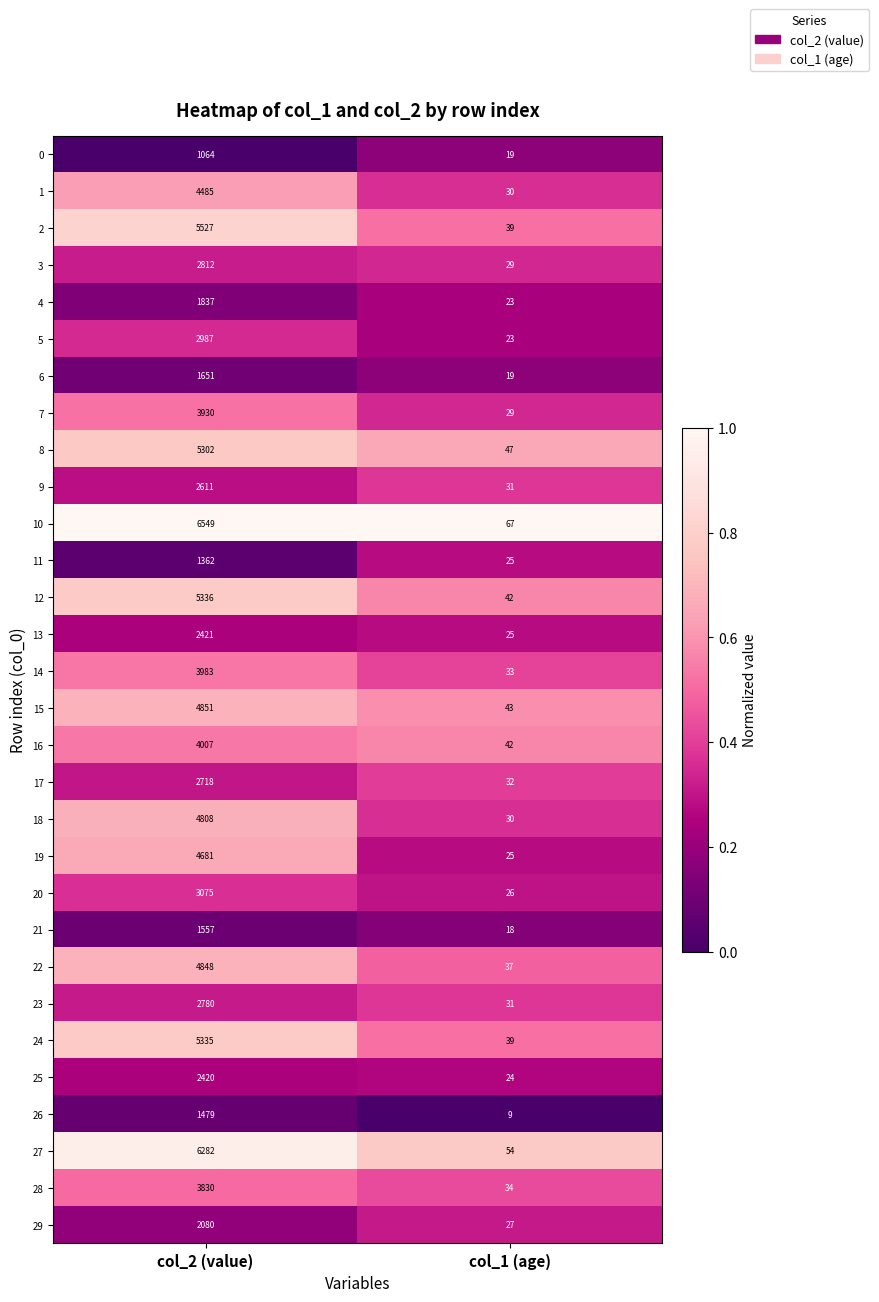

What is the average value of the 29 series?

1054